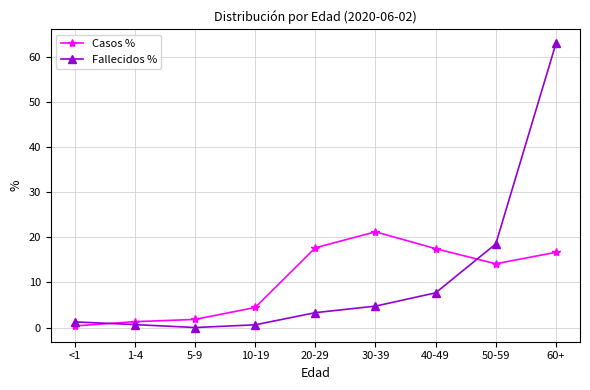

What are all the series names shown in the legend?

Casos %, Fallecidos %